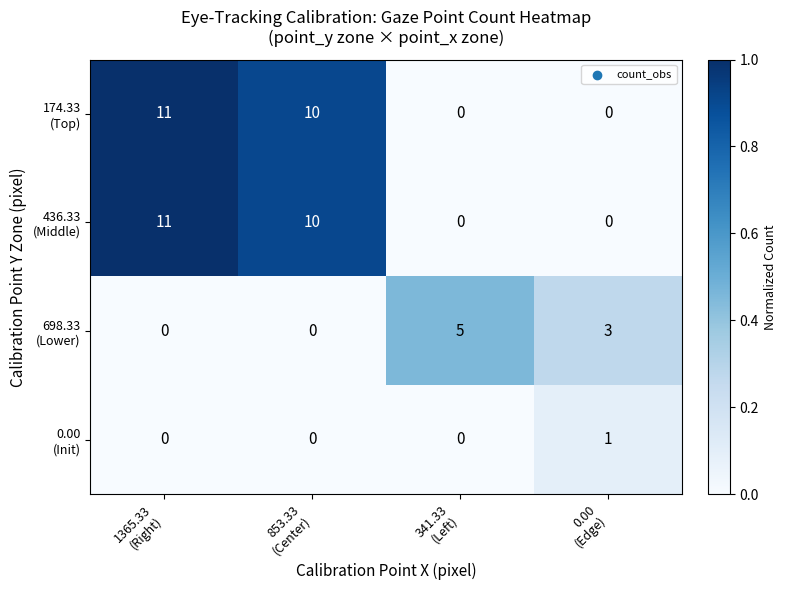

What is the maximum value shown in the chart?

11